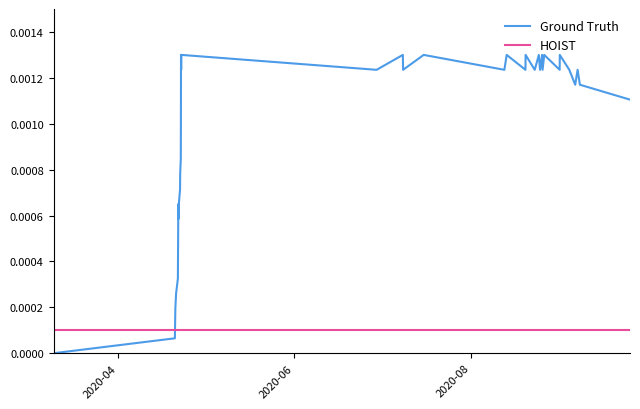

Which series has the largest range (max minus min)?

Ground Truth